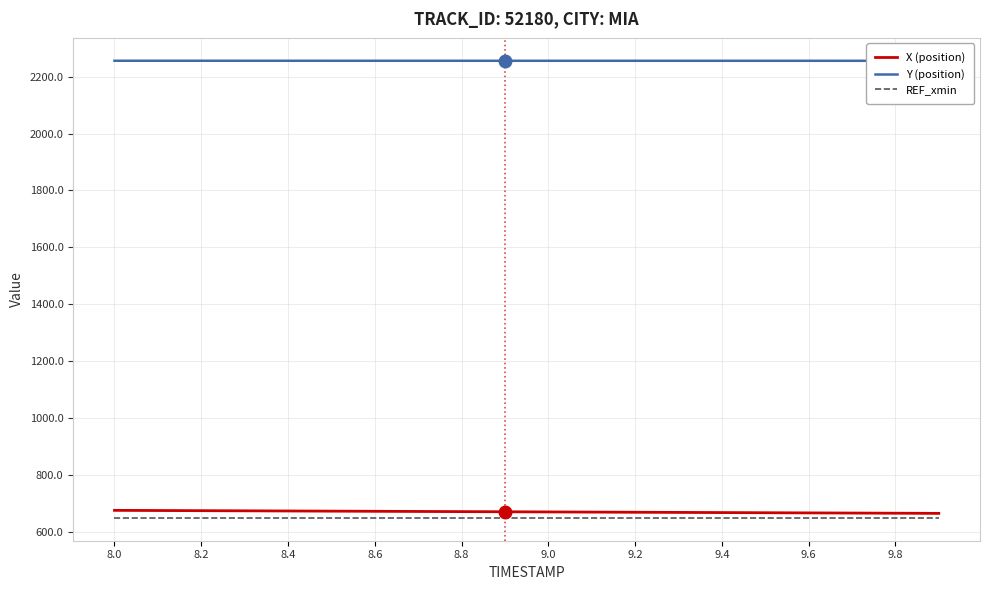

What is the lowest value of the REF_xmin series?

649.7